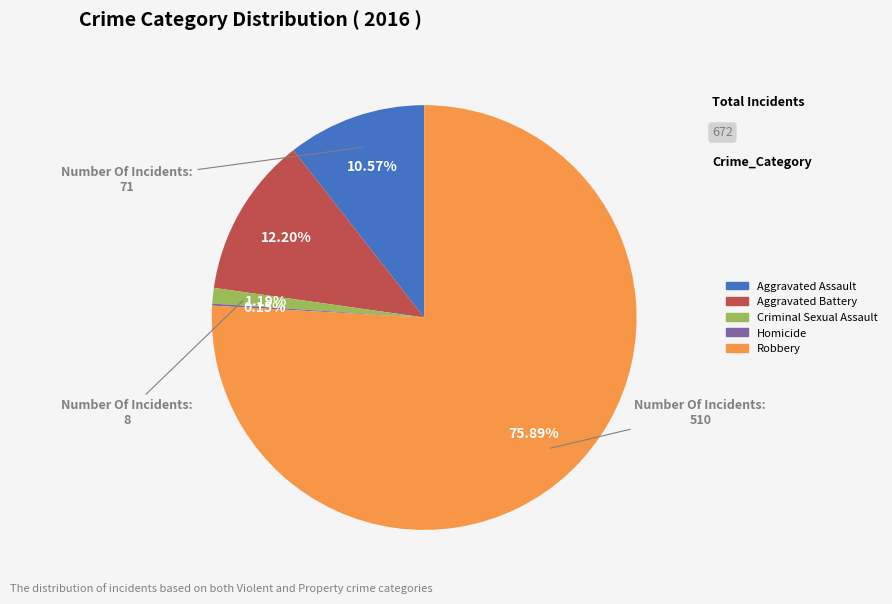

Combined, do Criminal Sexual Assault and Robbery account for over 50%?

Yes